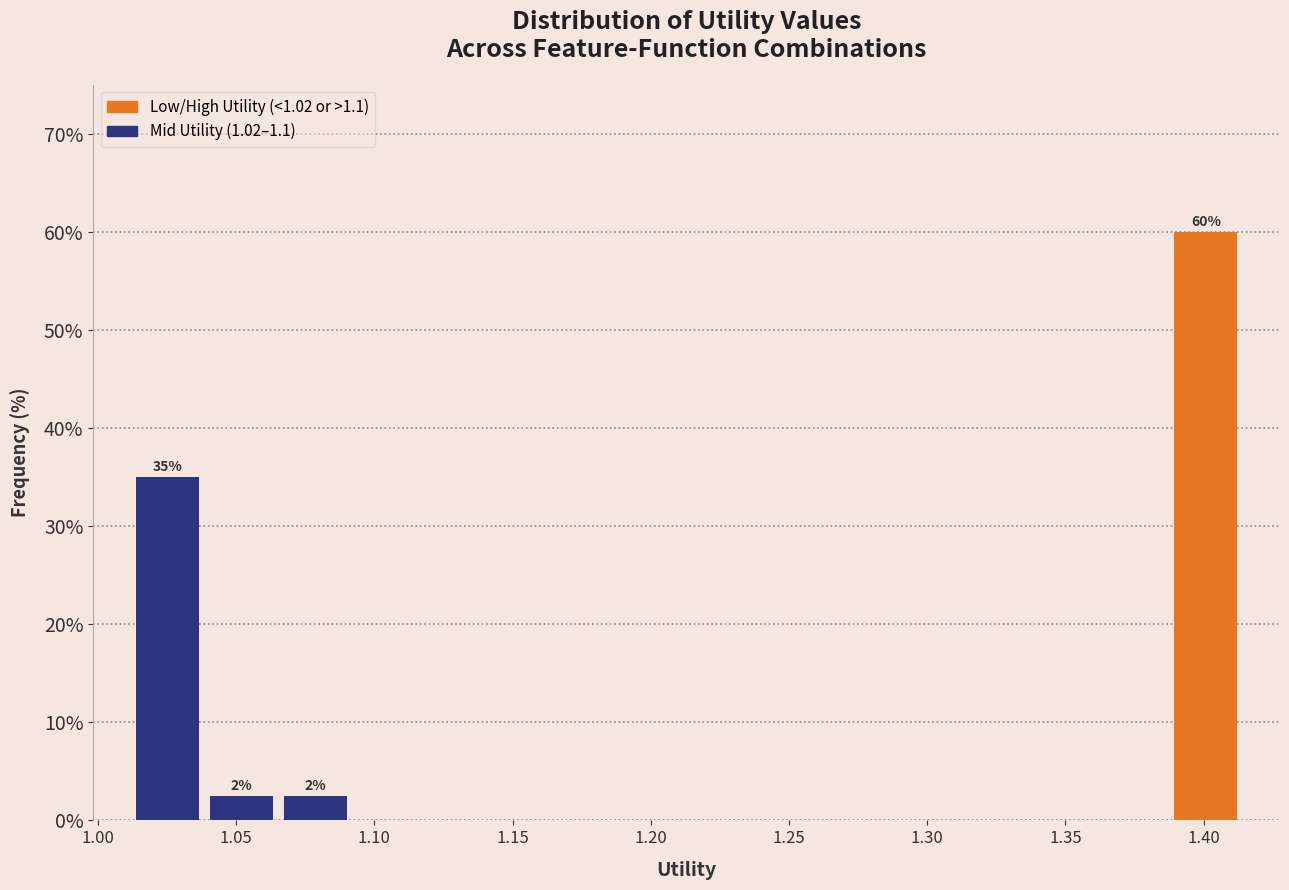

Which range on the x-axis has the tallest bar?

1.385 to 1.415